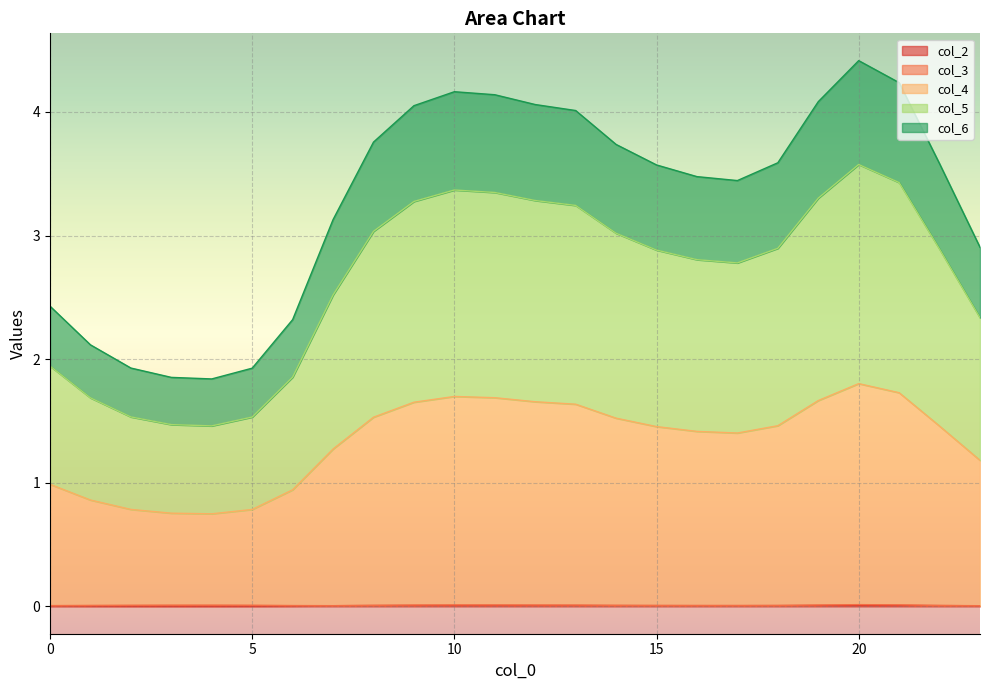

Does the chart display data point markers on the line(s)?

No